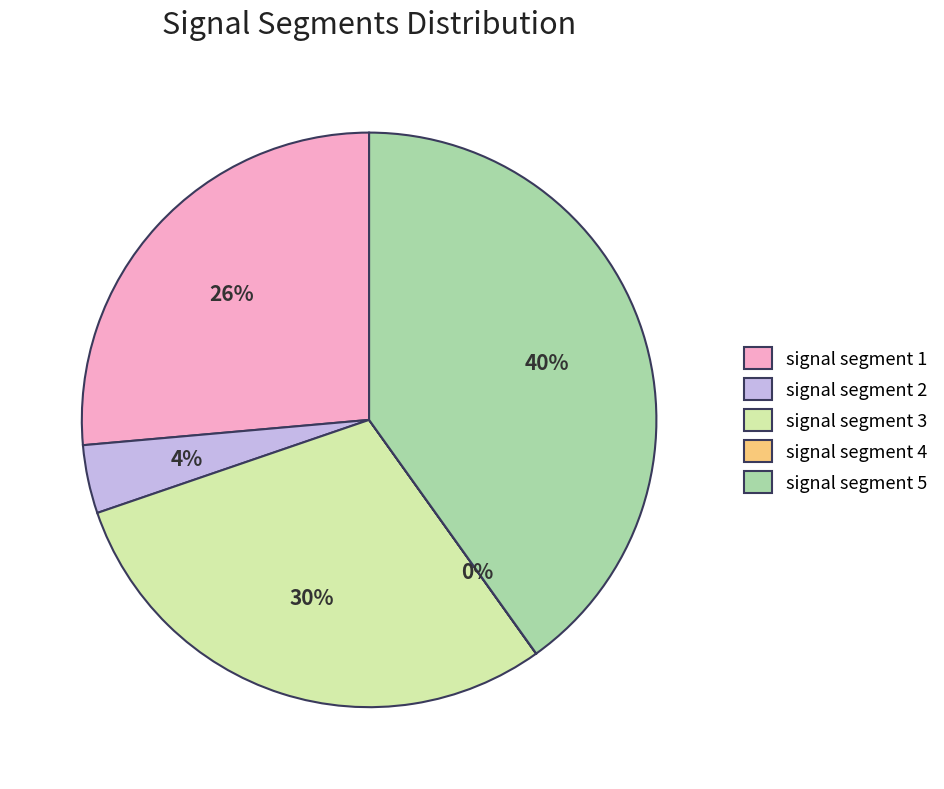

Combined, do signal segment 1 and signal segment 3 account for over 50%?

Yes